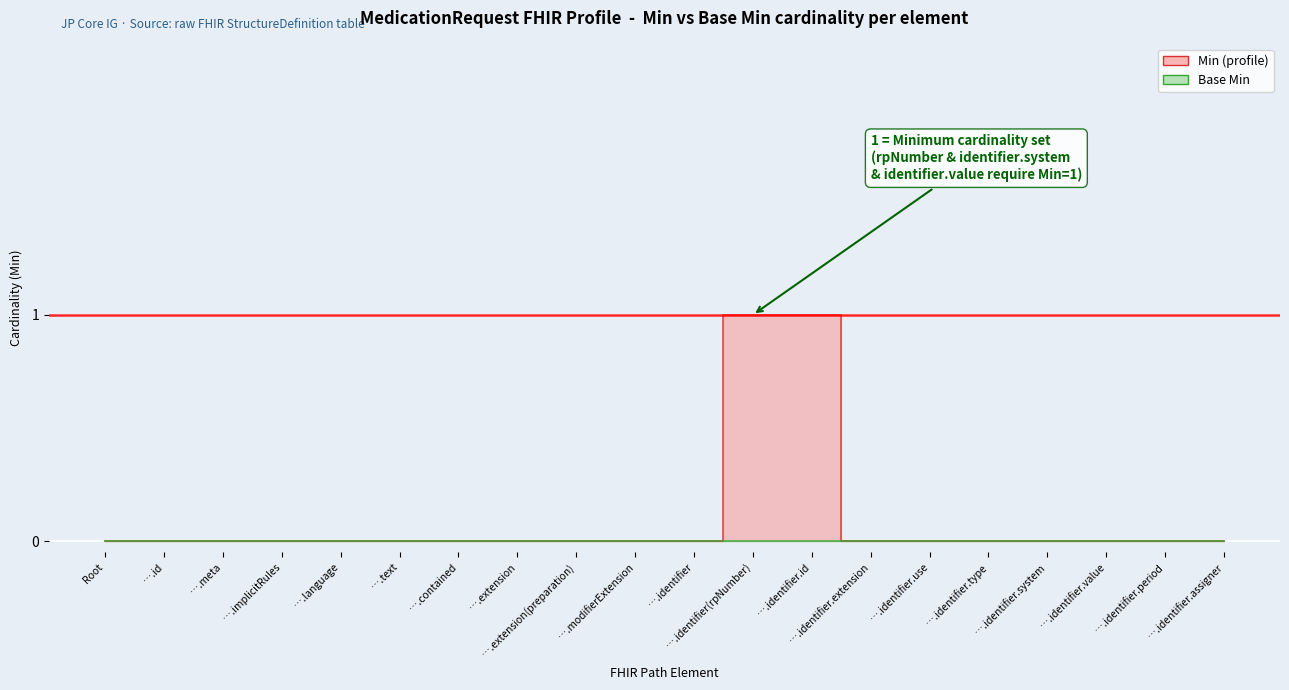

Which category has the highest value across all series?

….identifier(rpNumber)